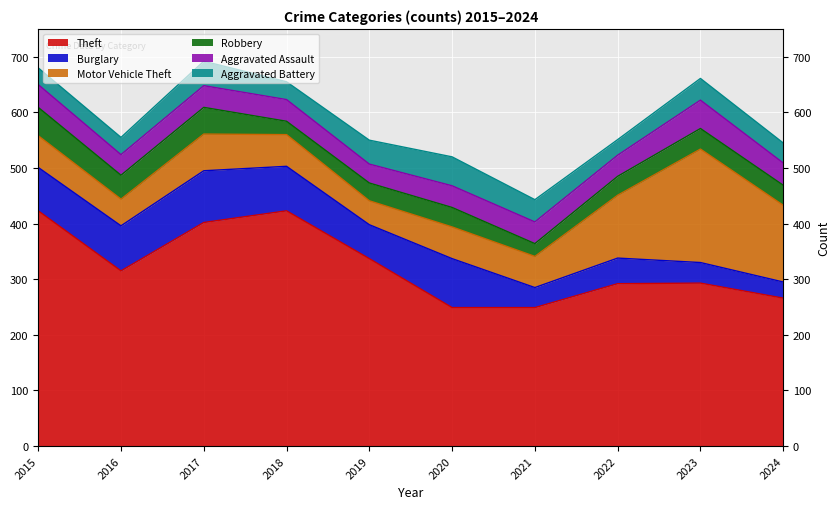

How many lines are shown in the chart?

6